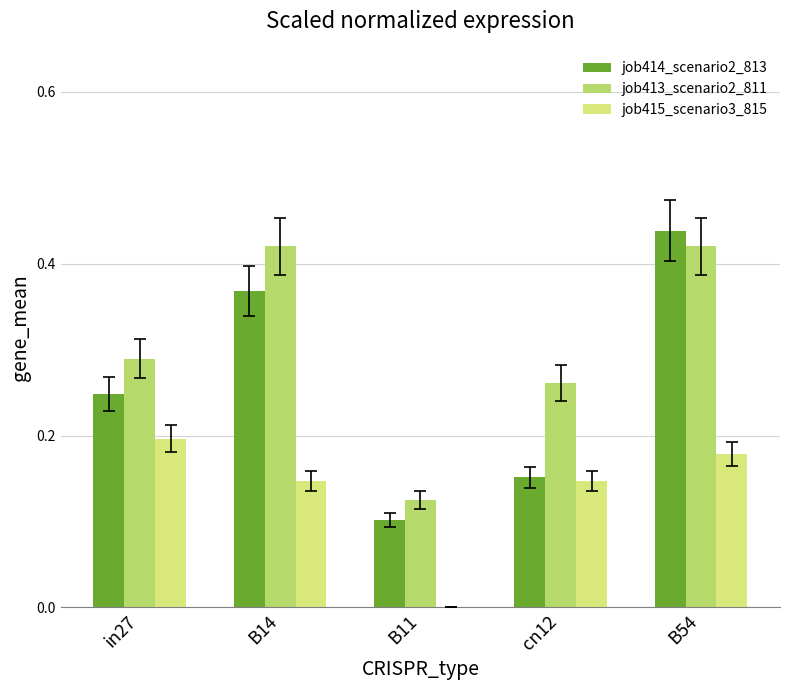

Which category has the highest value in the job414_scenario2_813 series?

B54